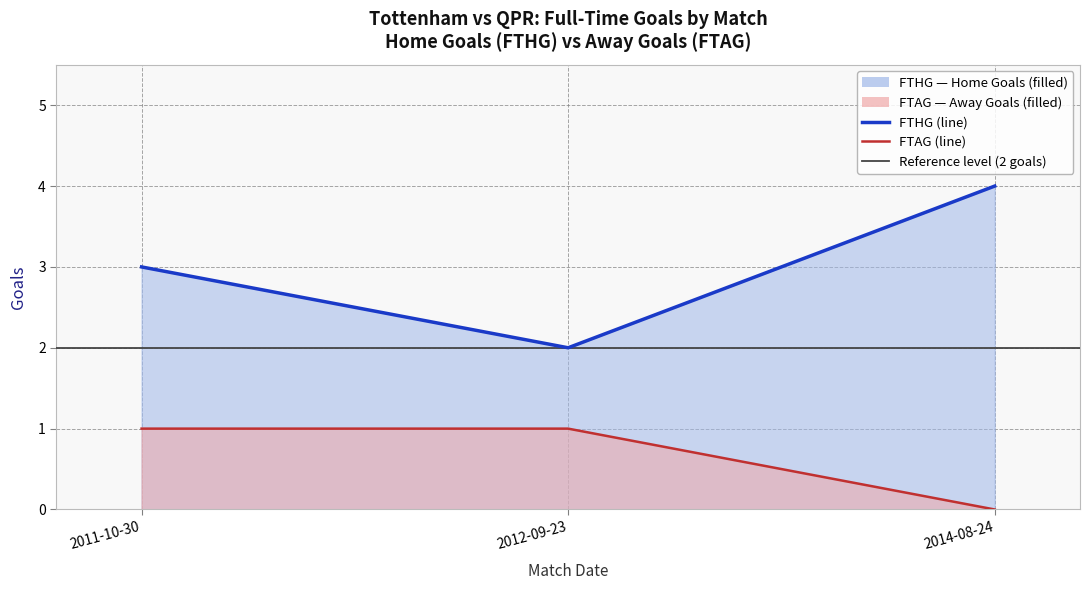

The value of FTHG (line) at 2012-09-23 is 1. True or false?

False